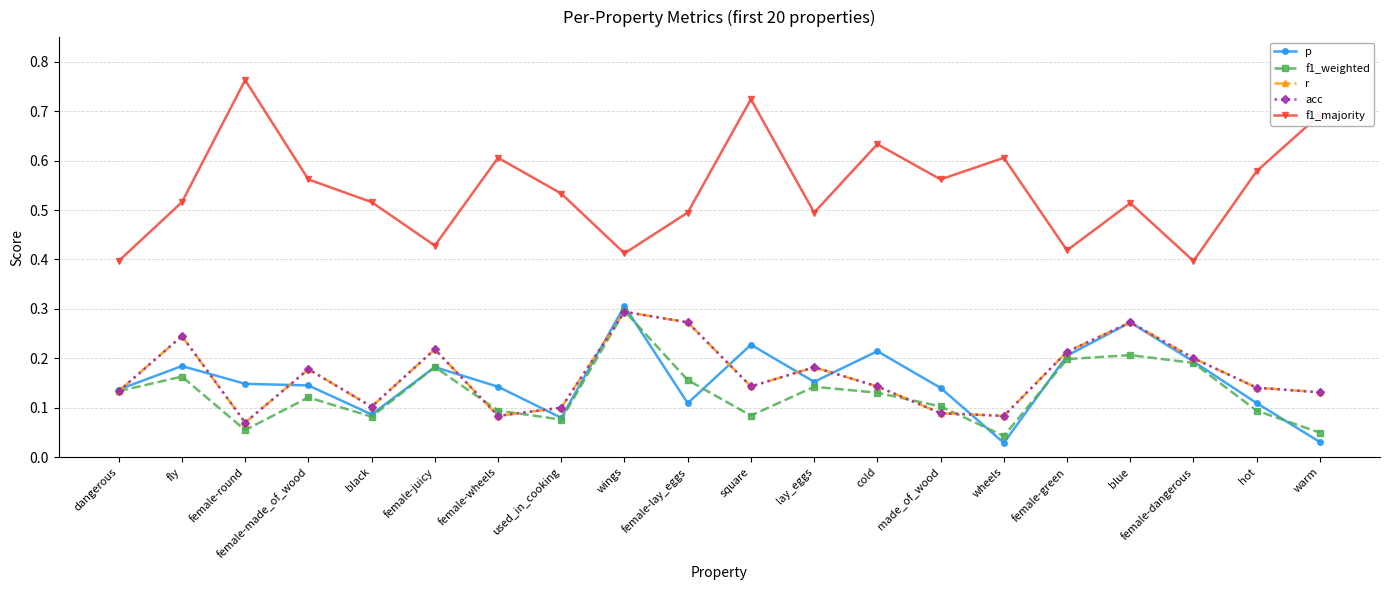

Is this an area chart (filled region under the line)?

No